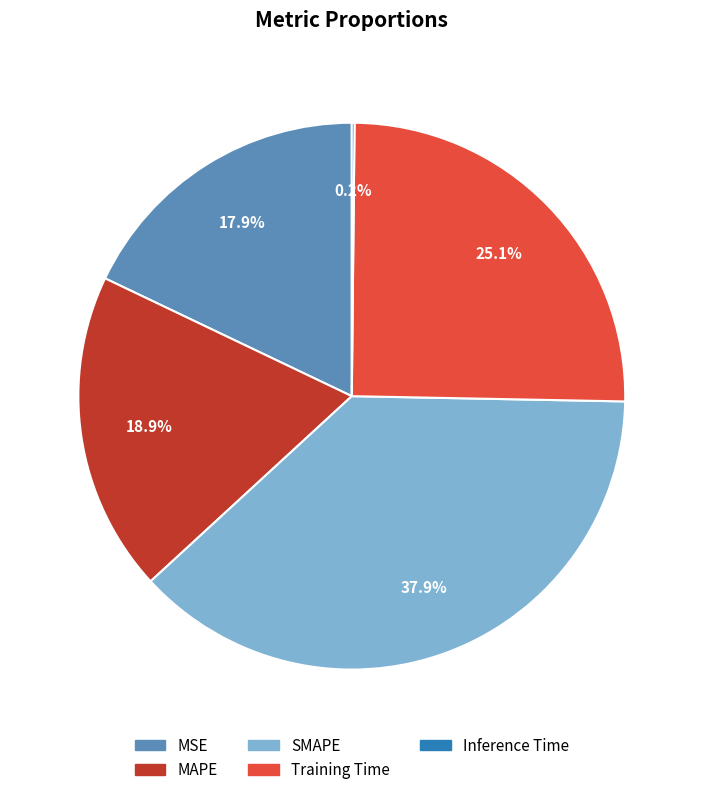

Between MSE and Training Time, which is larger?

Training Time